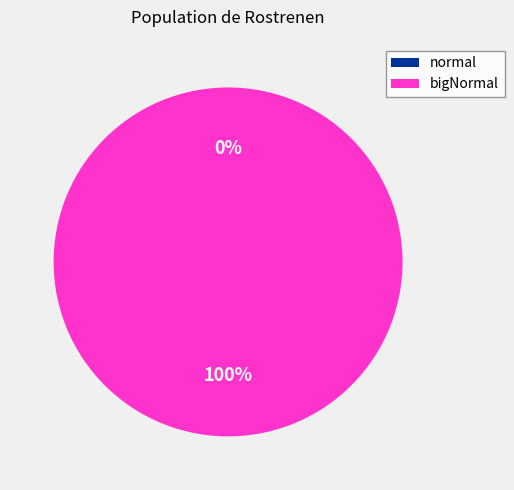

Count the number of slices in the pie.

2